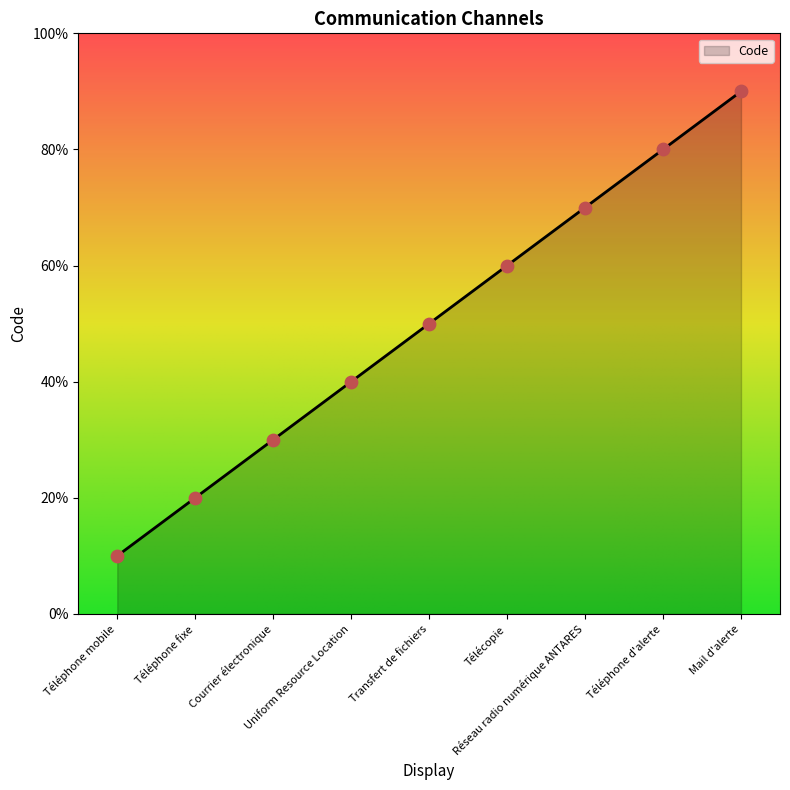

What is the change in value from Téléphone d'alerte to Mail d'alerte?

+1